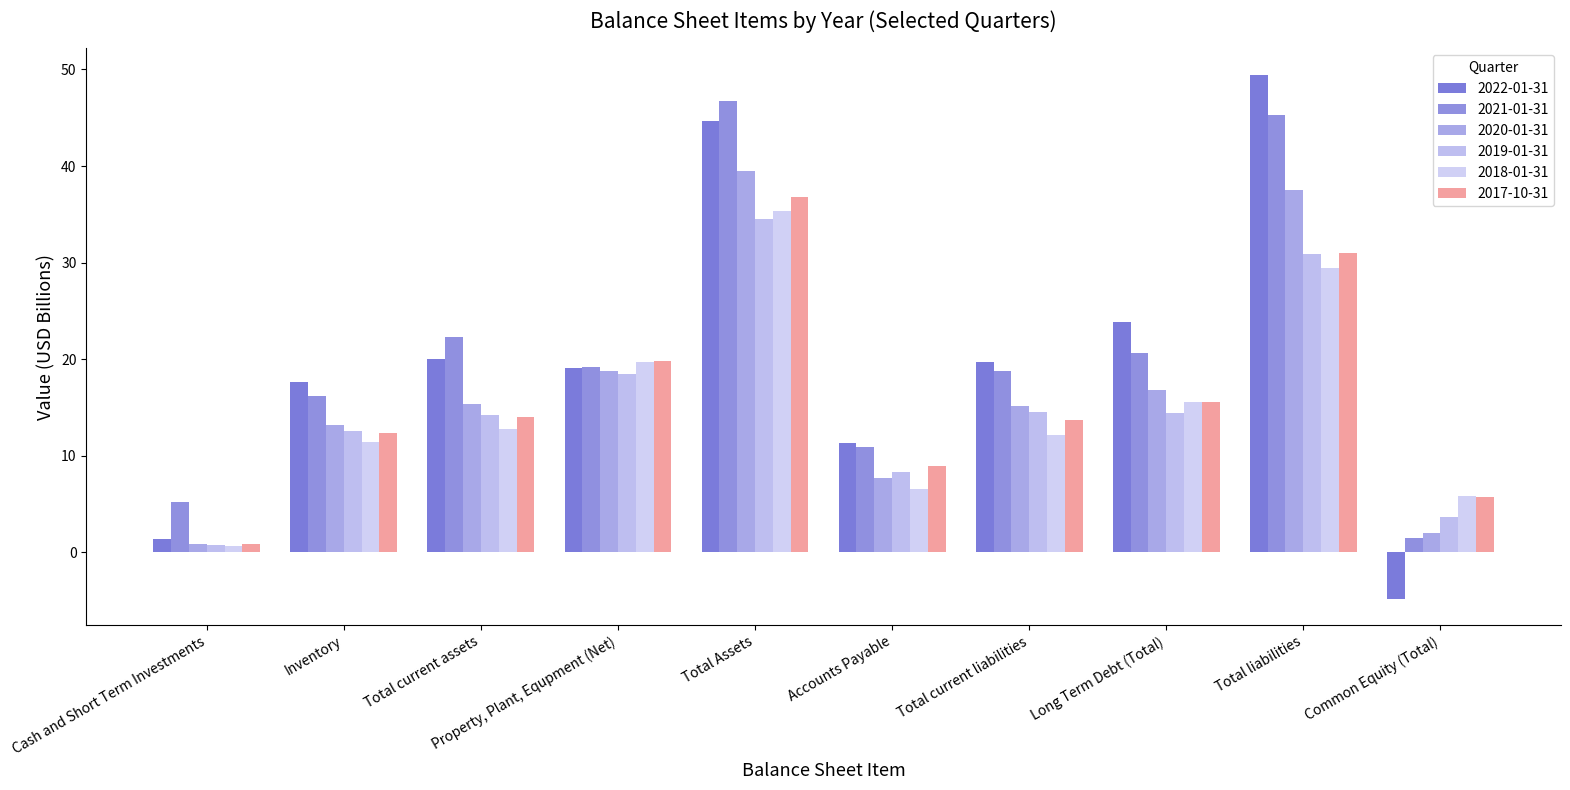

At Total liabilities, list the series in order from largest to smallest.

2022-01-31, 2021-01-31, 2020-01-31, 2017-10-31, 2019-01-31, 2018-01-31